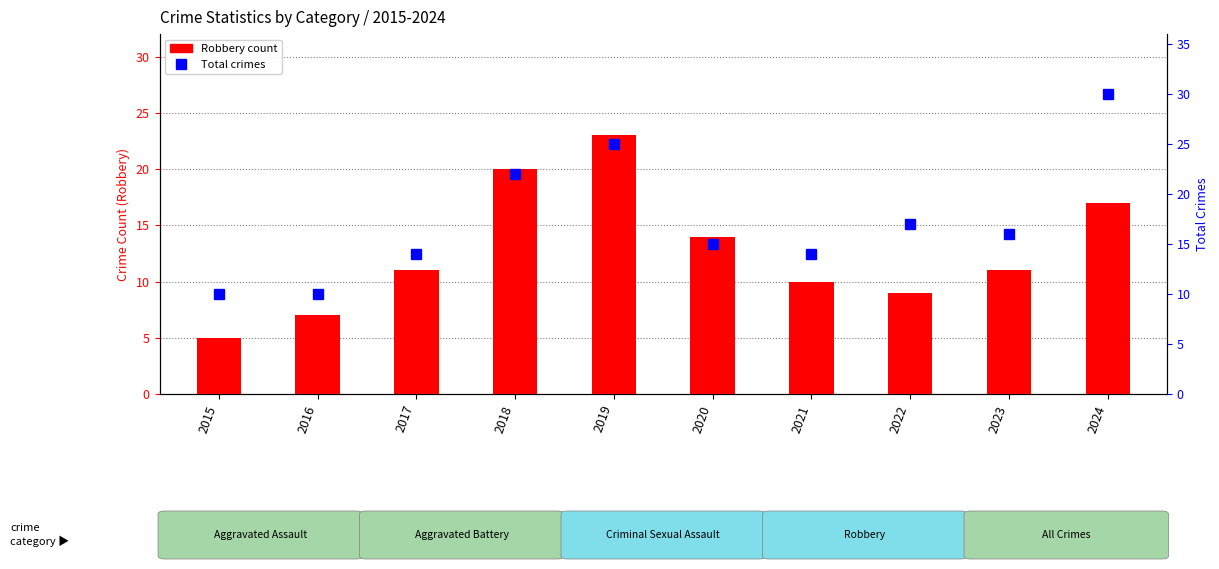

The Total series shows 5 at 2017. True or false?

False